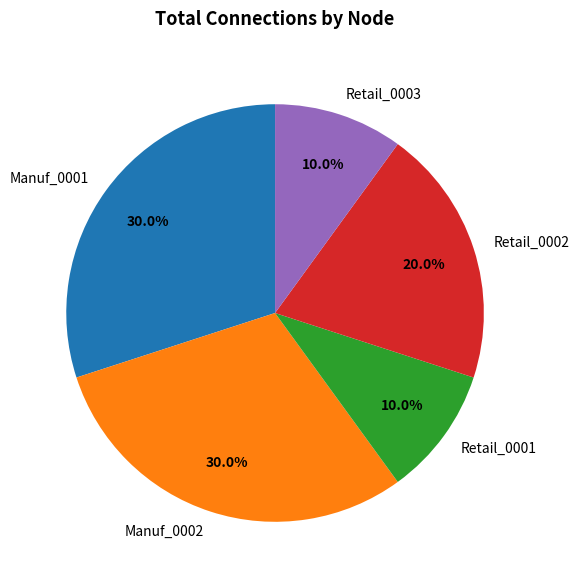

Does Retail_0002 account for over 50% of the chart?

No